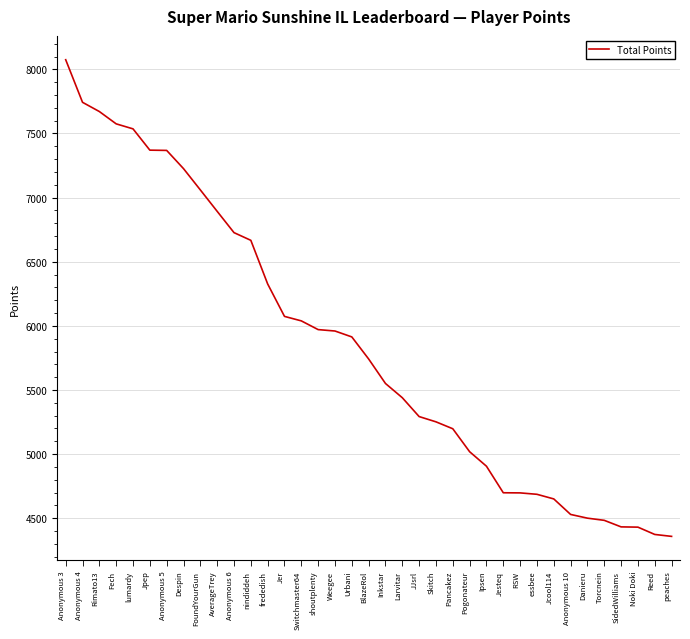

What is the maximum value shown in the chart?

8075